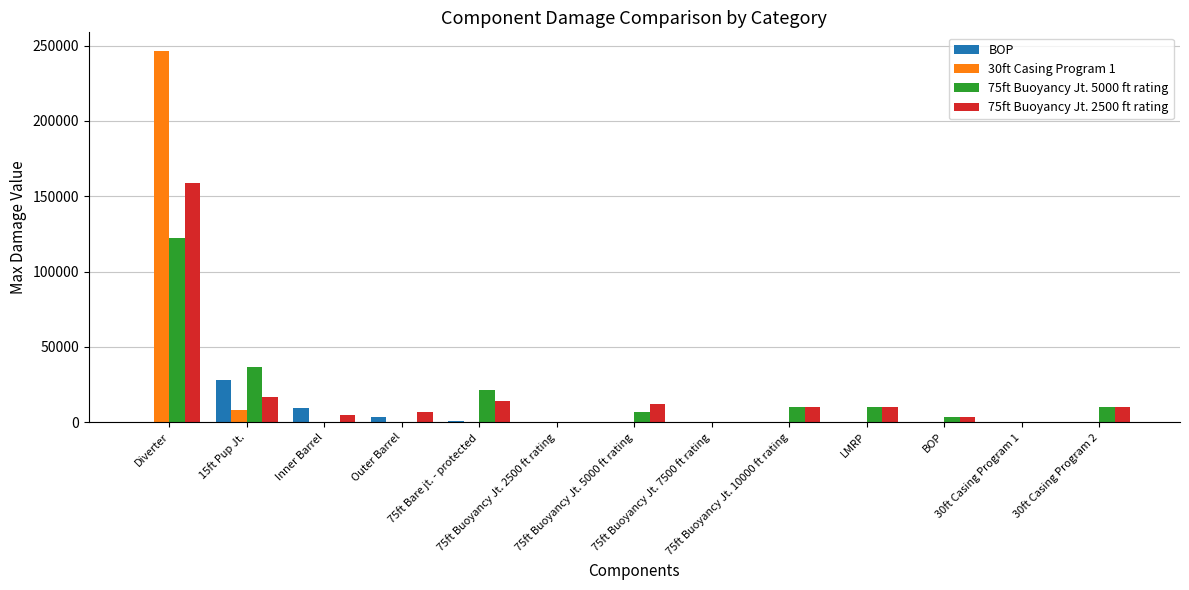

The value of BOP at 30ft Casing Program 2 is 0.0. True or false?

True